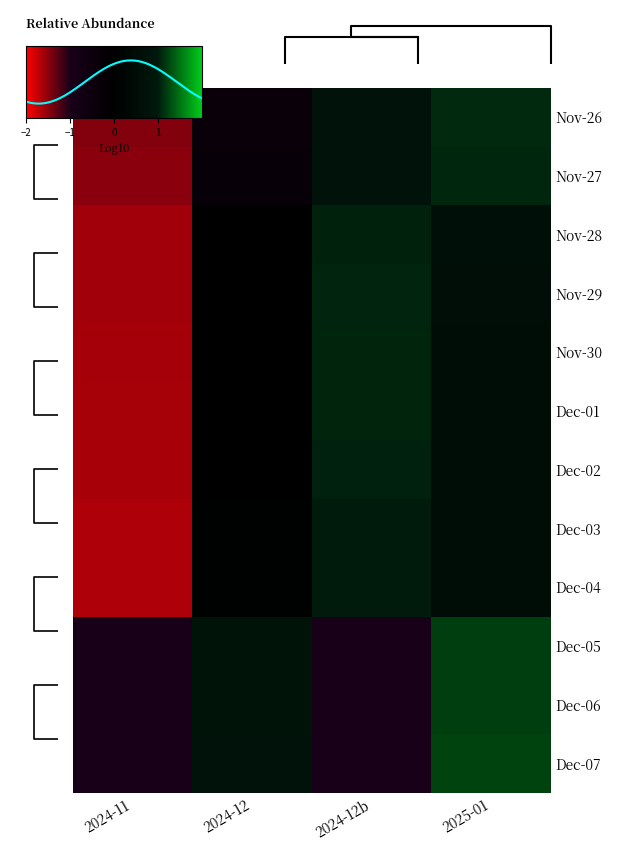

What is the difference between the Dec-02 values at 2024-12b and 2025-01?

0.5